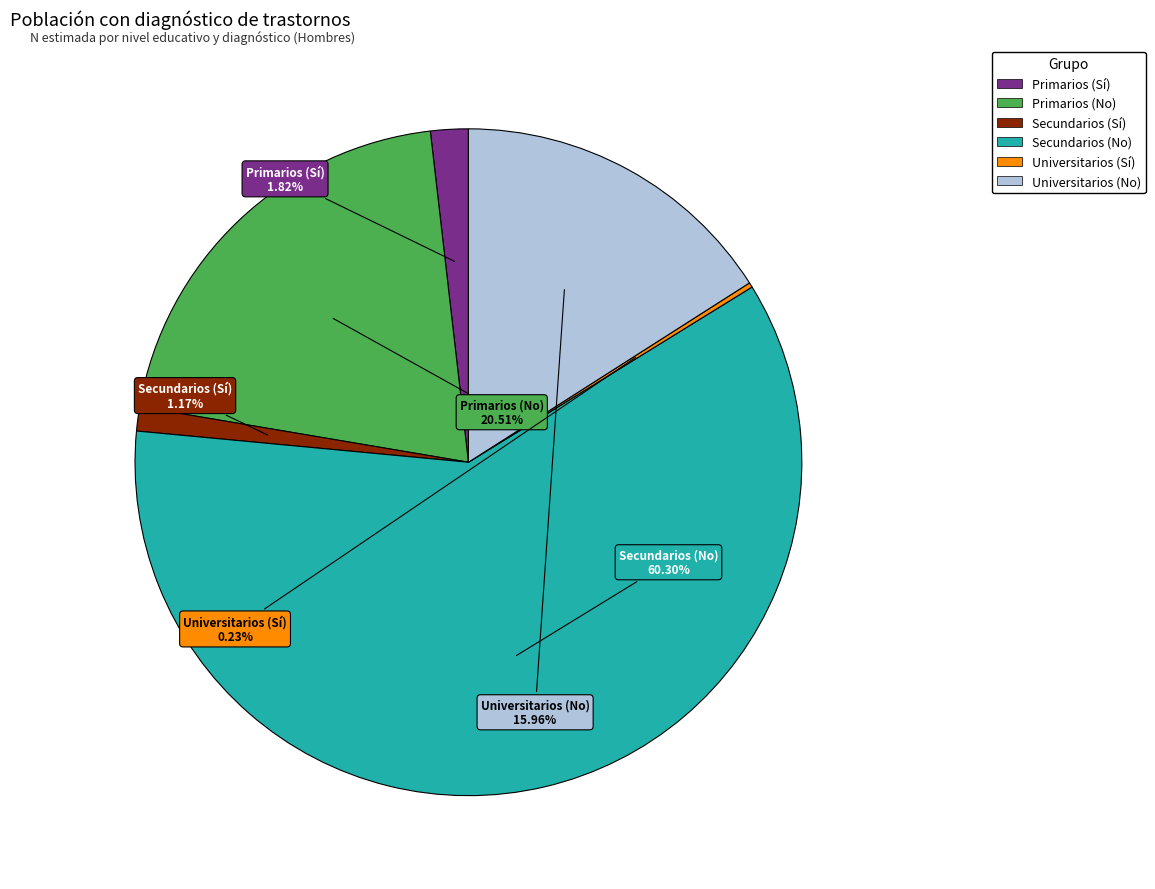

Does any single category account for the majority?

Yes